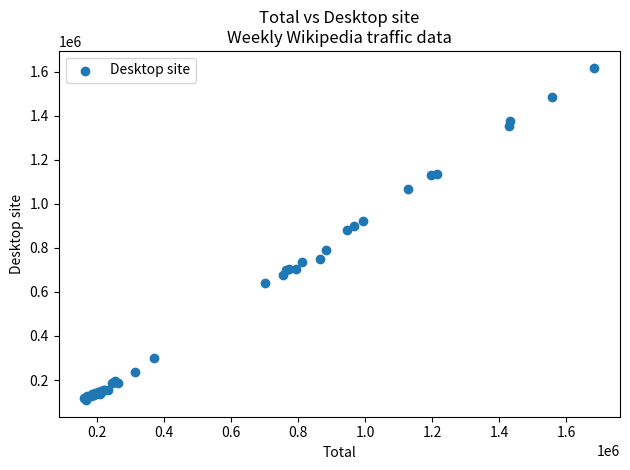

What Y value in the scatter plot is closest to 863779?

882087